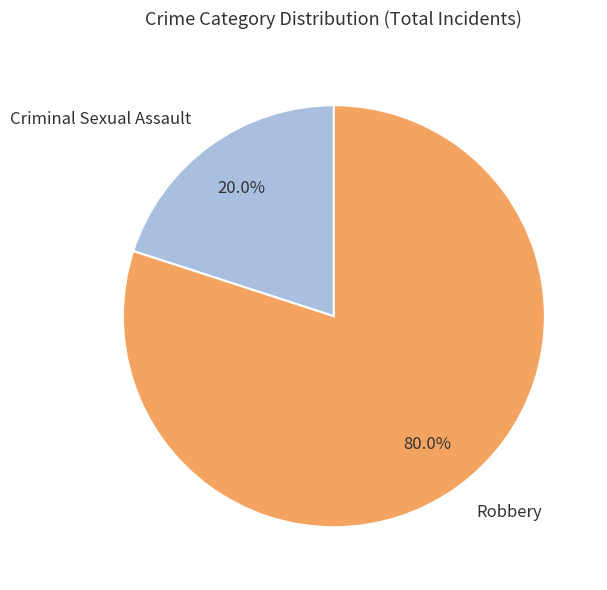

Is it true that Robbery is 90% of the pie?

False